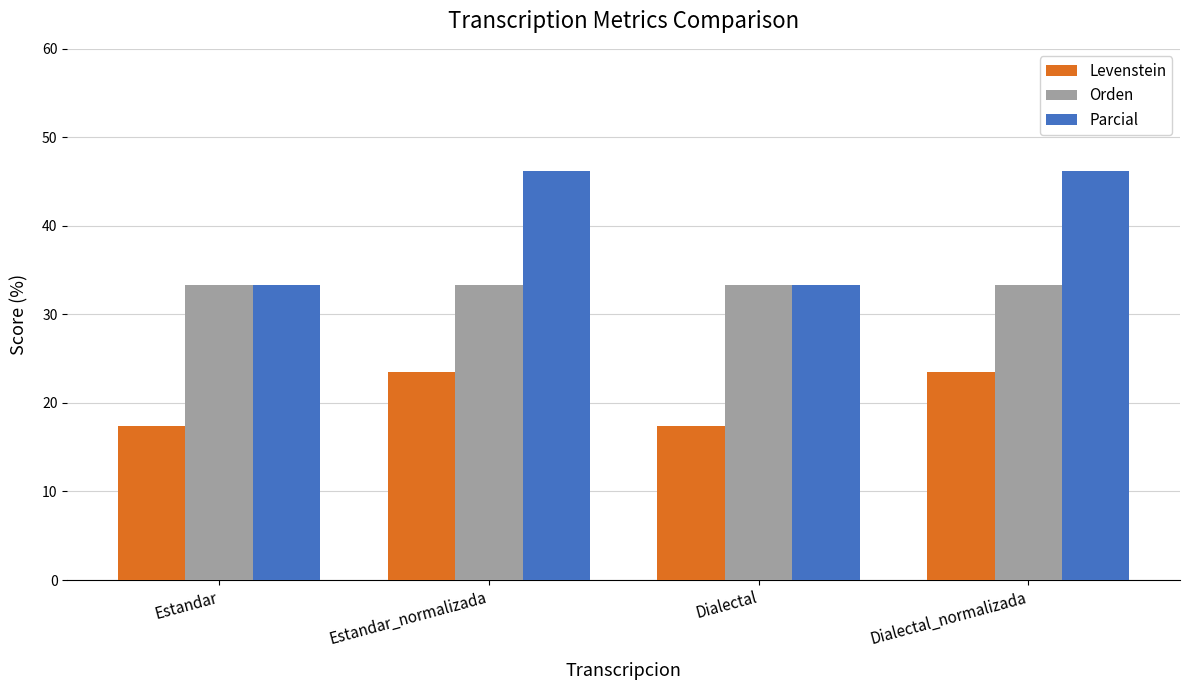

What is the minimum value for Parcial?

33.3